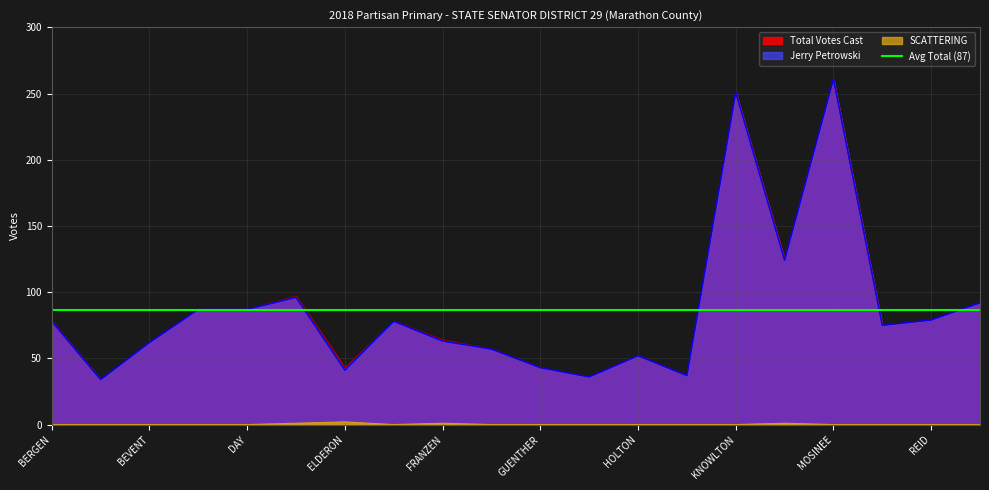

What is the highest value of the Jerry Petrowski series?

261